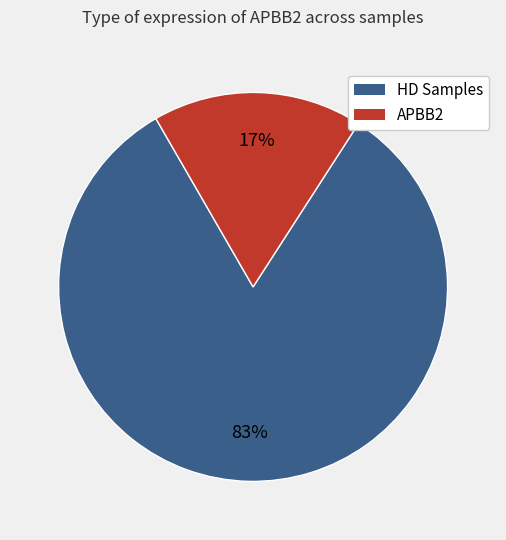

Is there a majority slice in this chart?

Yes